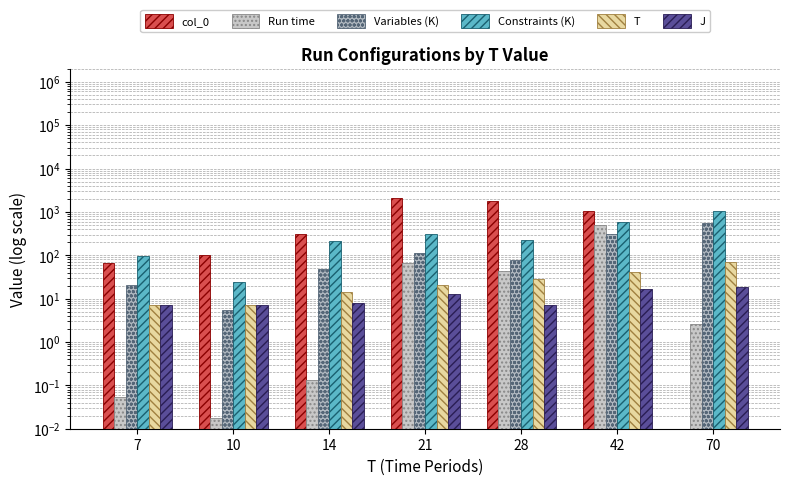

What are all the series names shown in the legend?

col_0, Run time, Variables (K), Constraints (K), T, J